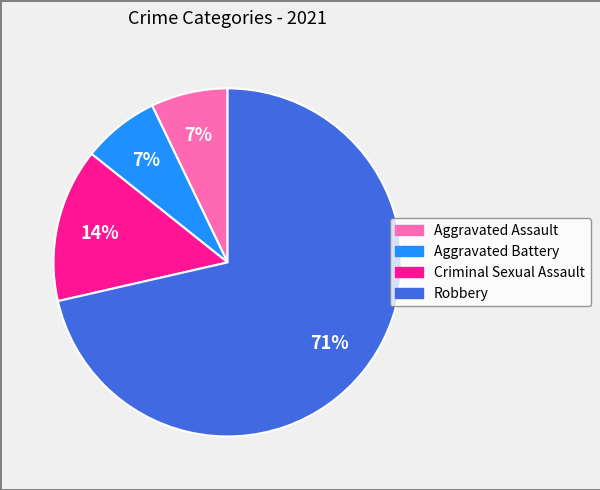

Is Robbery the majority of the pie?

Yes